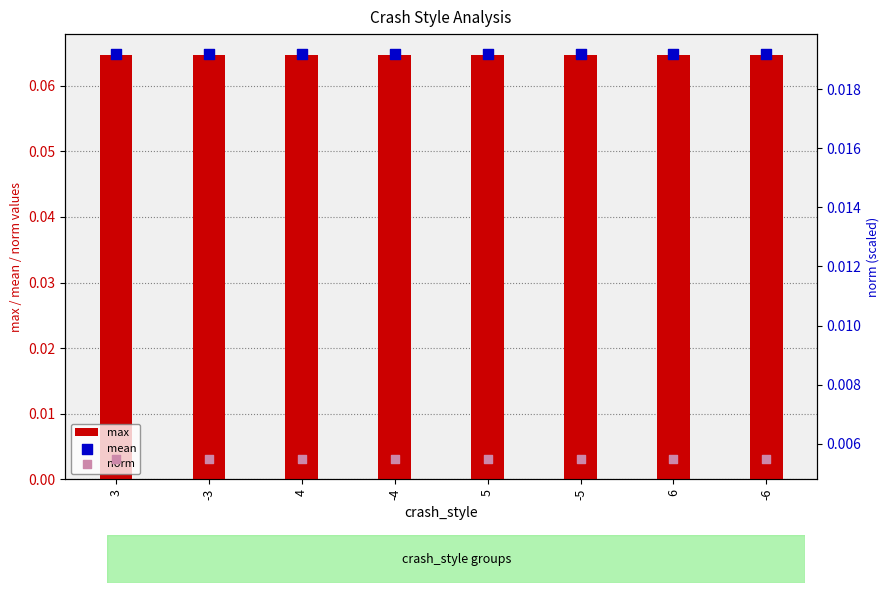

Which series reaches the minimum Y coordinate?

norm